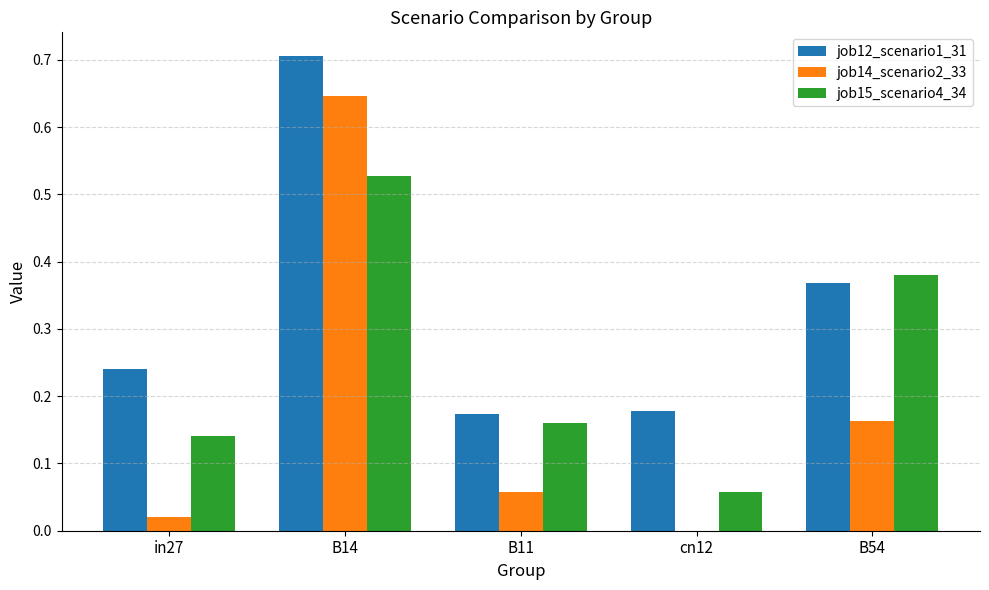

True or false: job14_scenario2_33 has a value of 0.1 at B54.

False